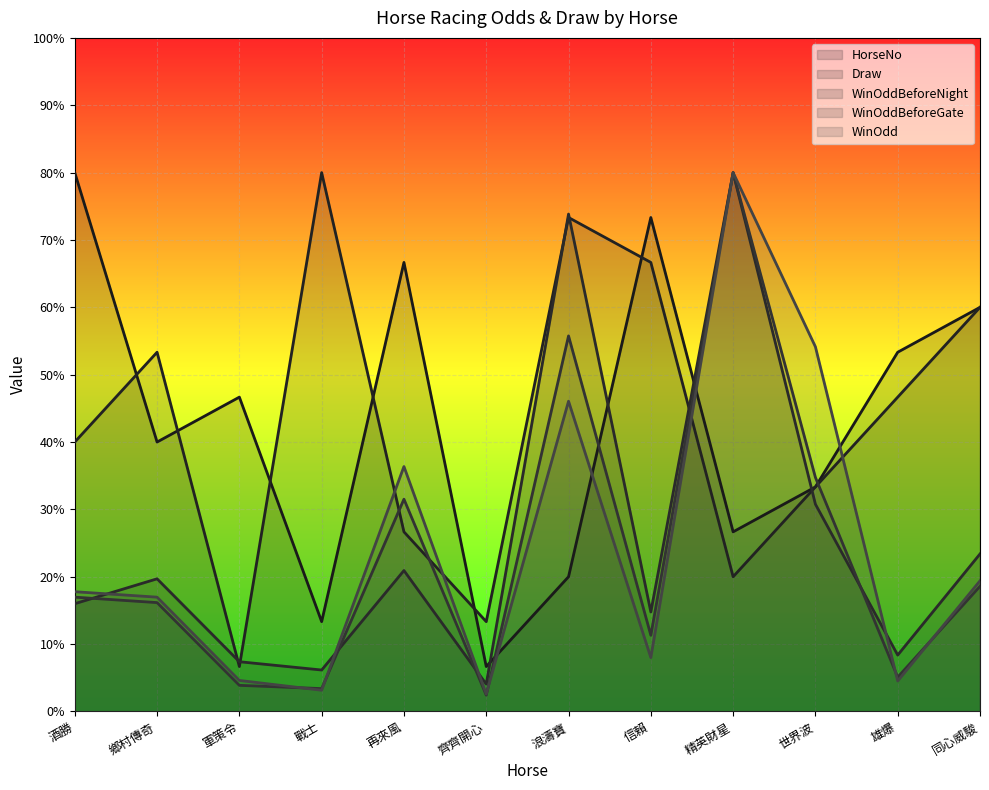

Where is the first local minimum for HorseNo?

鄉村傳奇